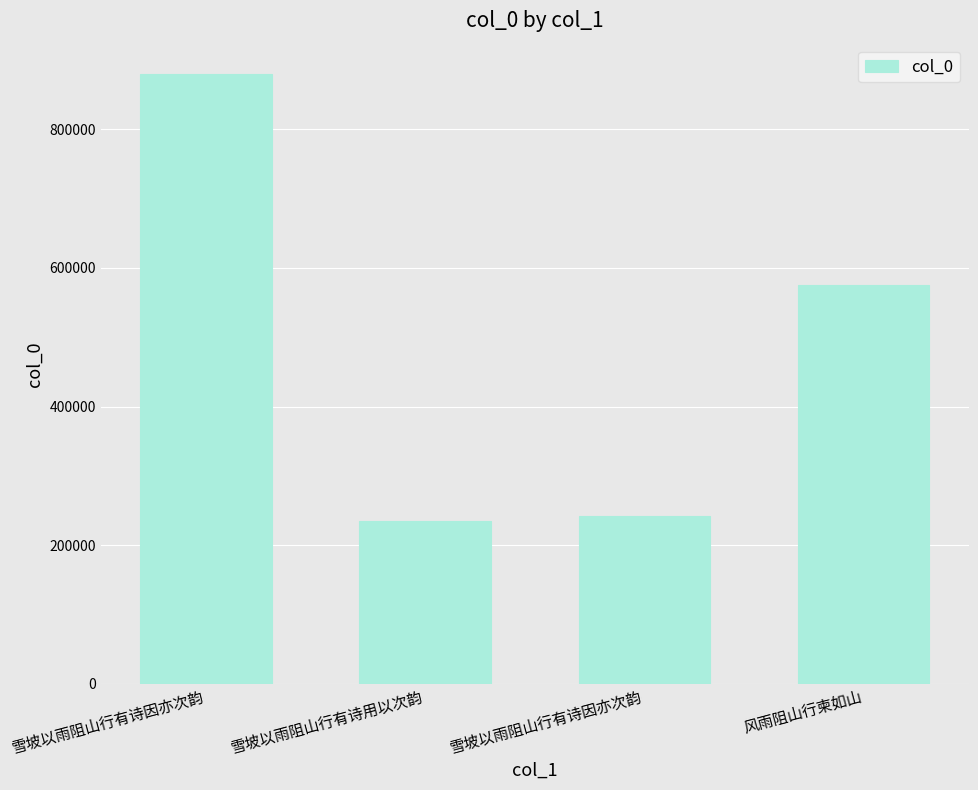

What is the label of the 4th bar from the left?

风雨阻山行柬如山